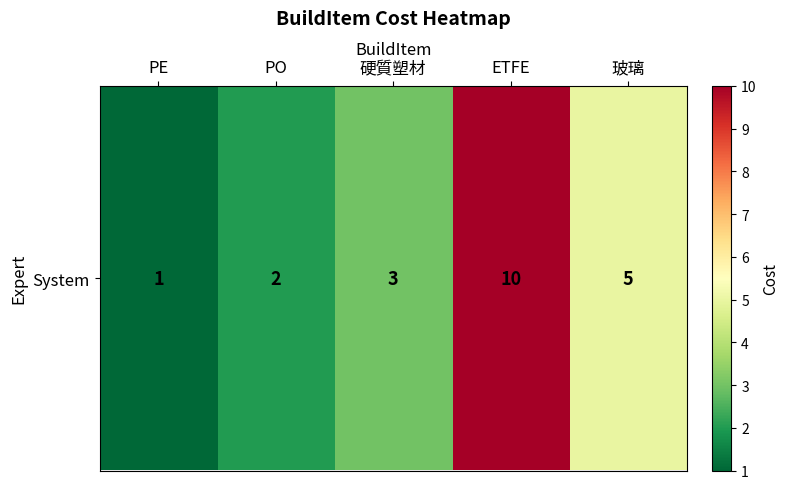

How many values exceed 3?

2